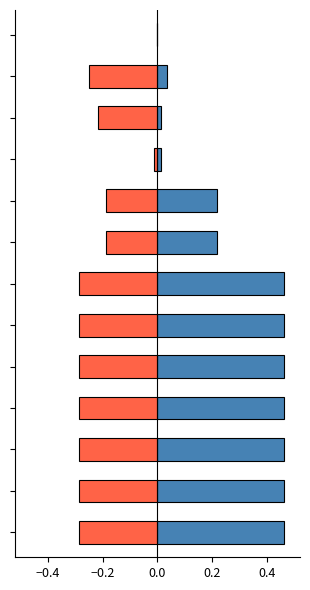

How many bars are there in each group?

2